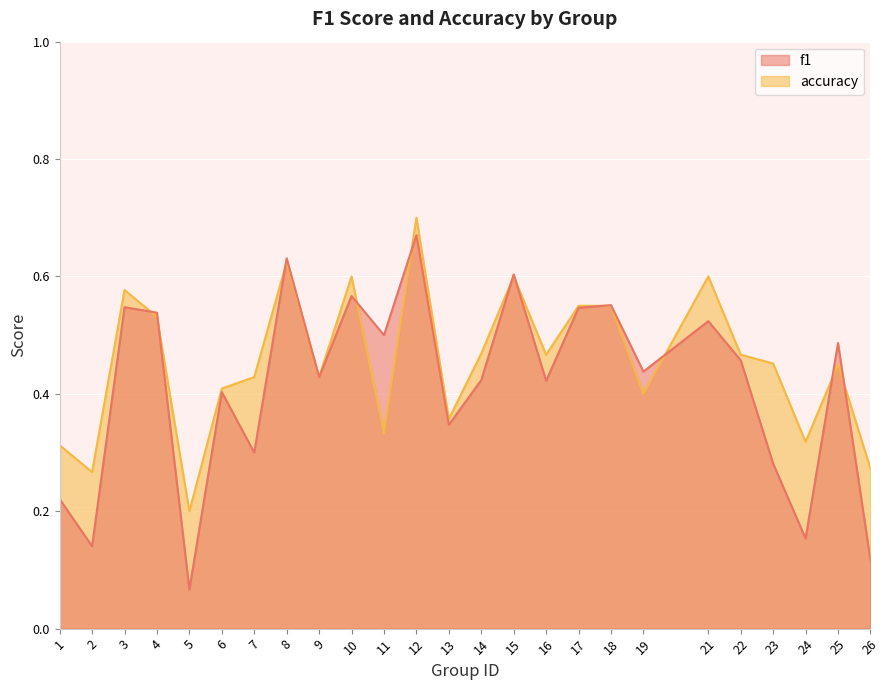

How many times do accuracy and f1 cross each other?

11